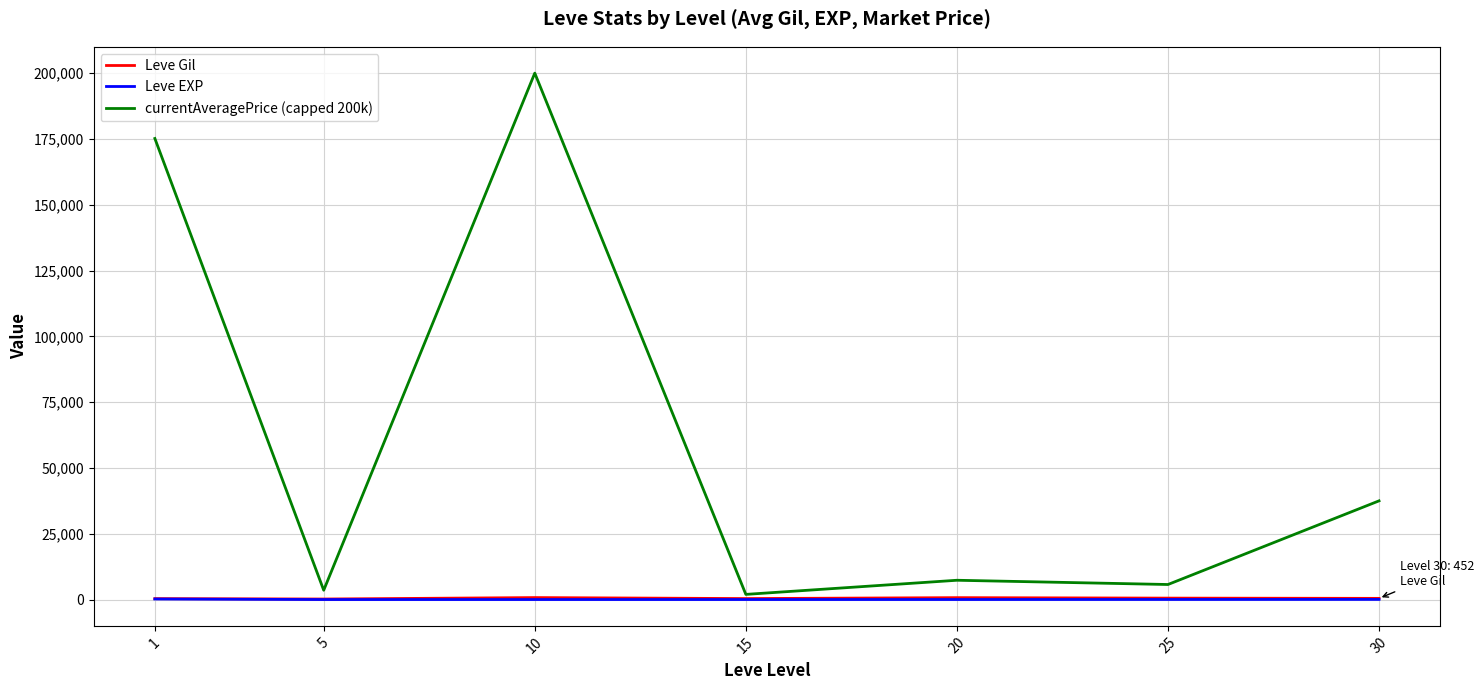

At which category is the sum across all series the highest?

10